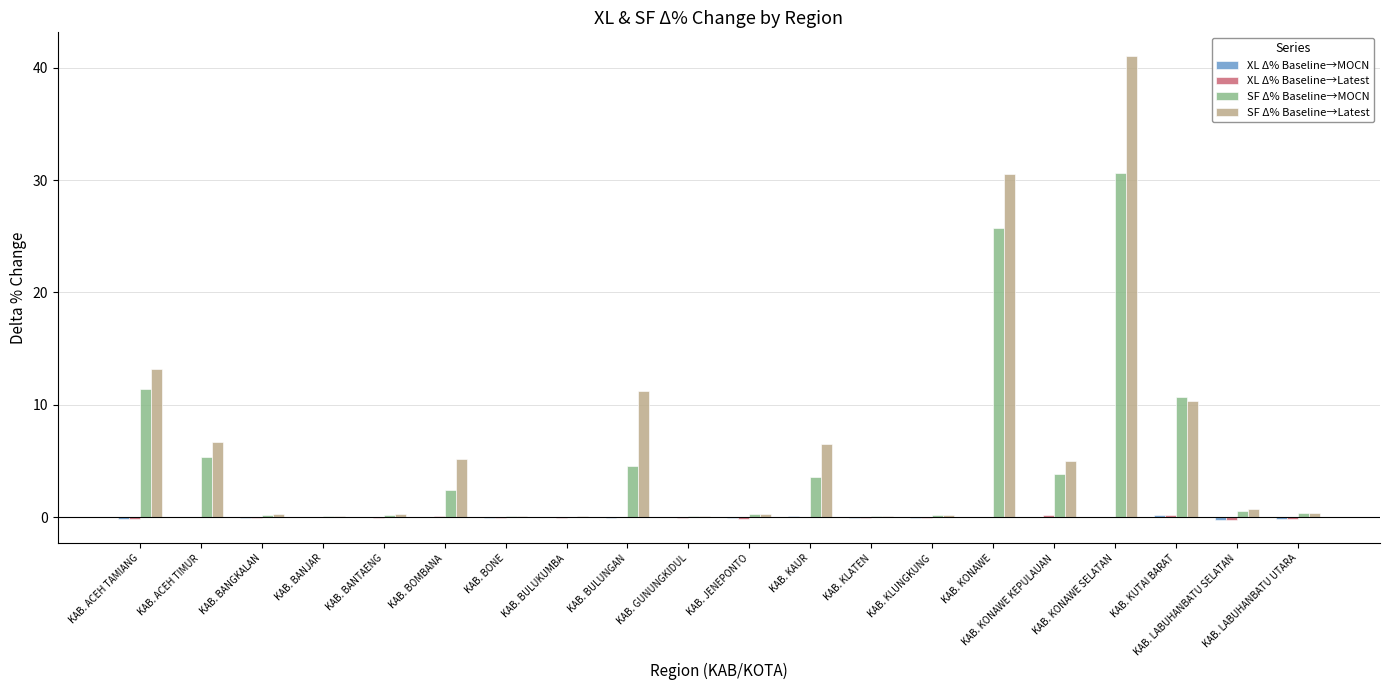

What is the sum of all SF Δ% Baseline→MOCN values?

100.3